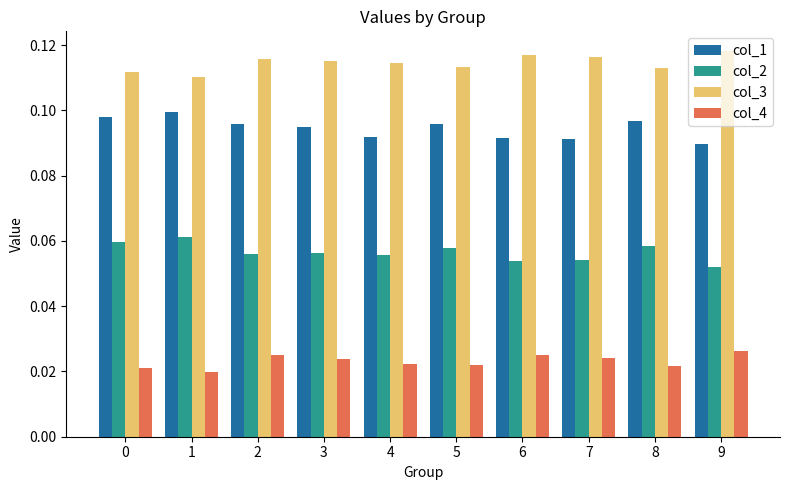

True or false: col_3 has a value of 0.1 at 2.

True